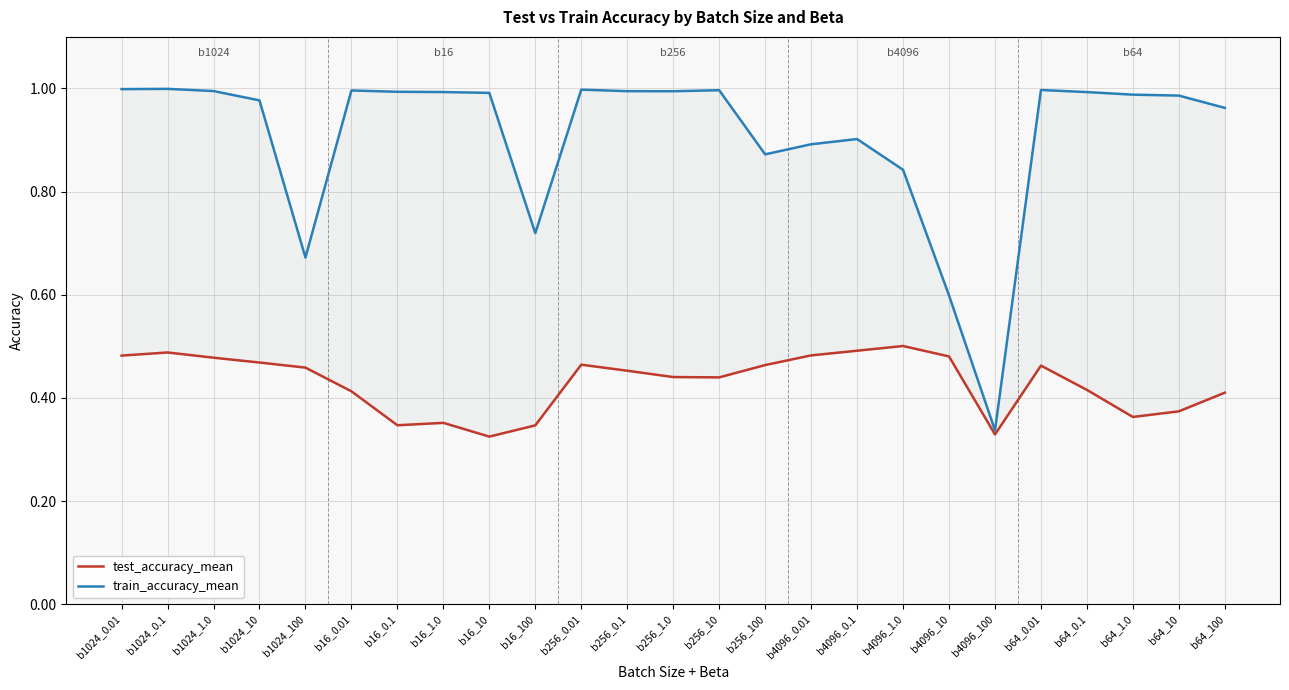

At which label is test_accuracy_mean closest to 0?

b16_10